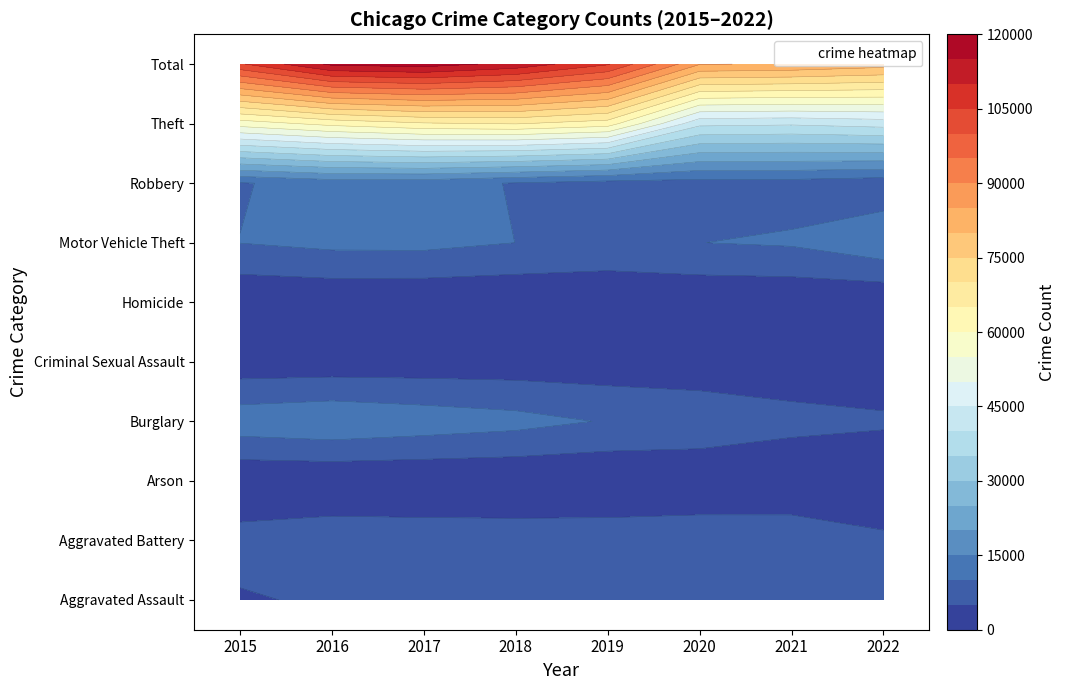

What is the maximum value shown in the chart?

117330